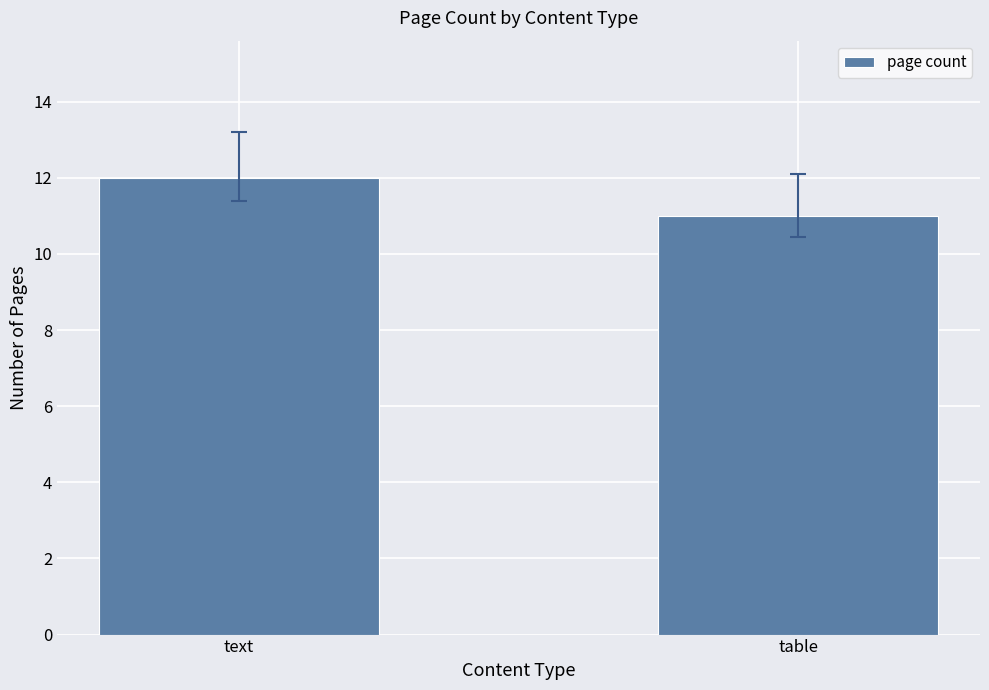

Reading left to right, list all the values displayed in this chart.

12	11